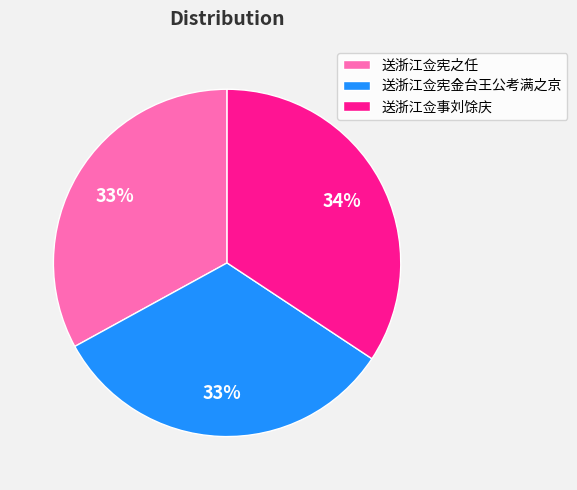

Approximately how many times larger is the value at 送浙江佥宪之任 compared to 送浙江佥事刘馀庆?

1.0